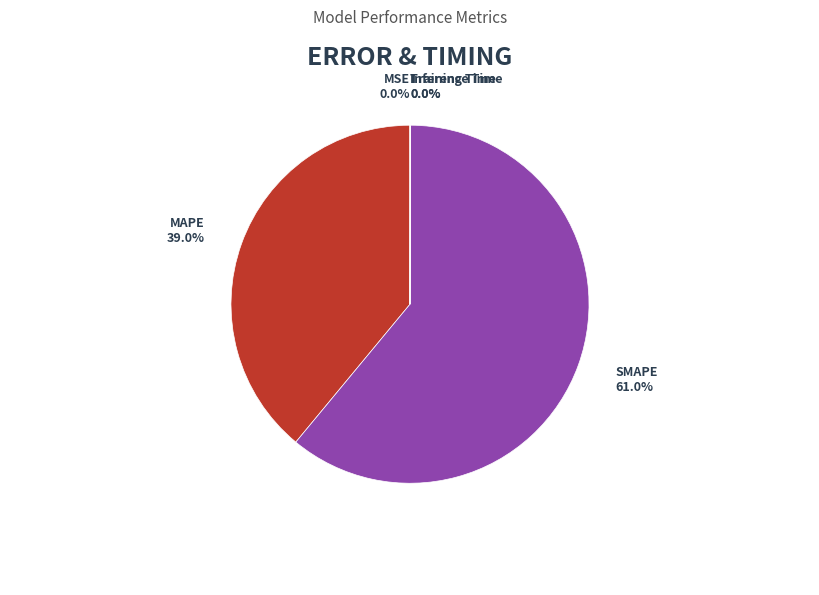

To the nearest percent, what is the difference between the SMAPE and MAPE slice percentages?

22%